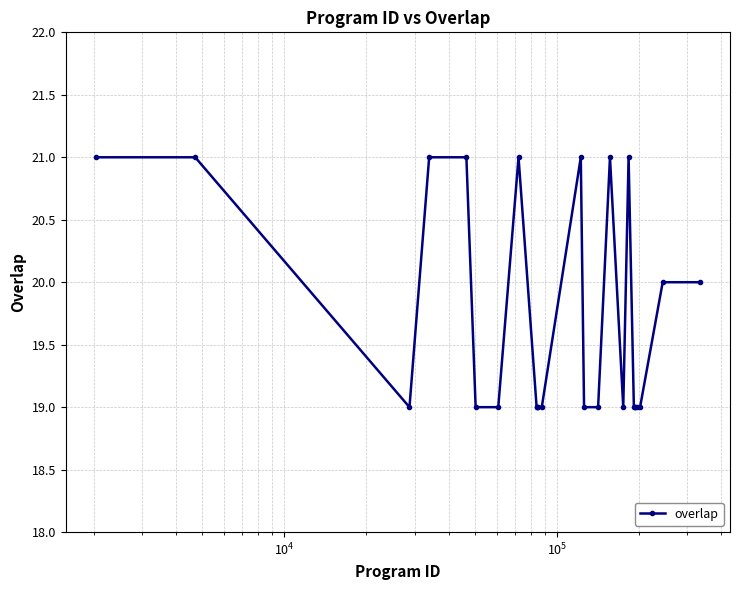

True or false: the data has more than 2 interior local peaks.

True